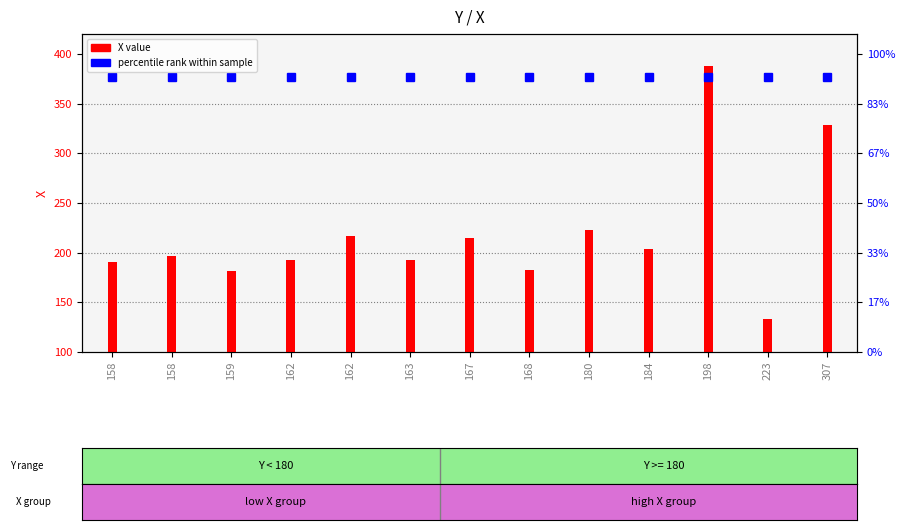

What is the value of the percentile rank bar at the 13th from the left?

376.4